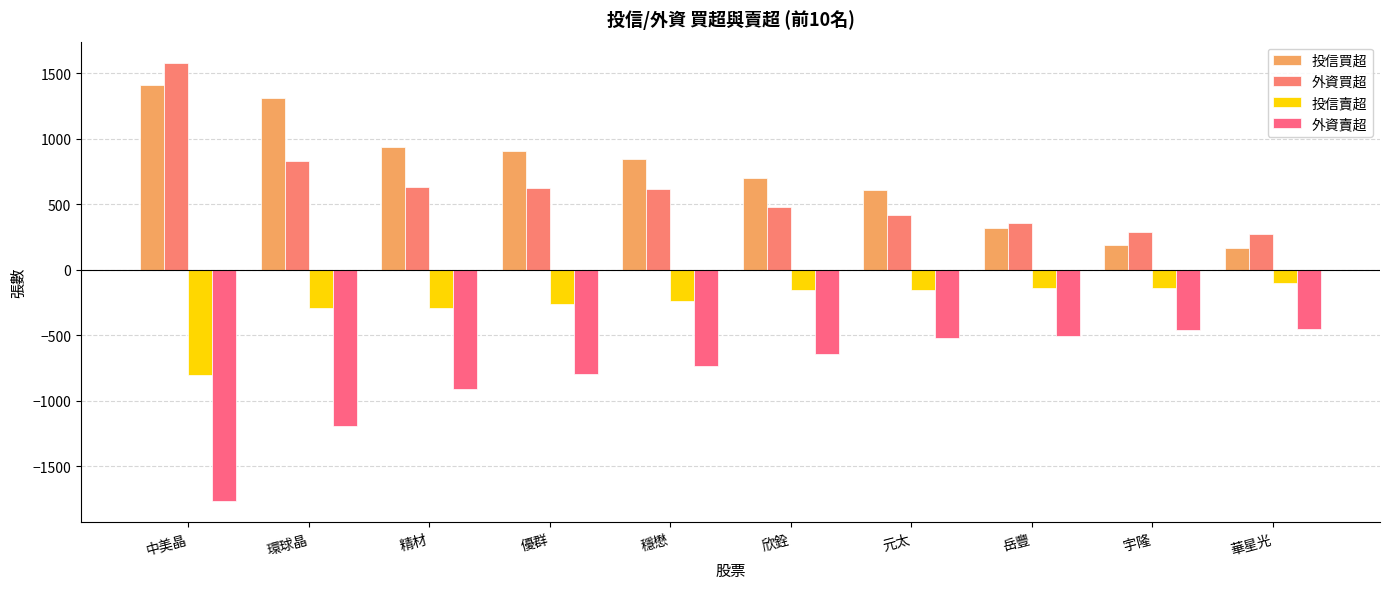

What is the total value across all series at 元太?

347